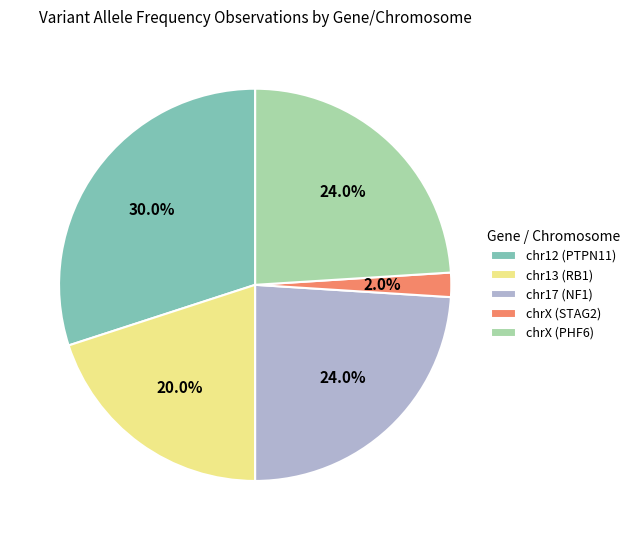

How much of the chart is everything except chr17 (NF1)?

76.0%